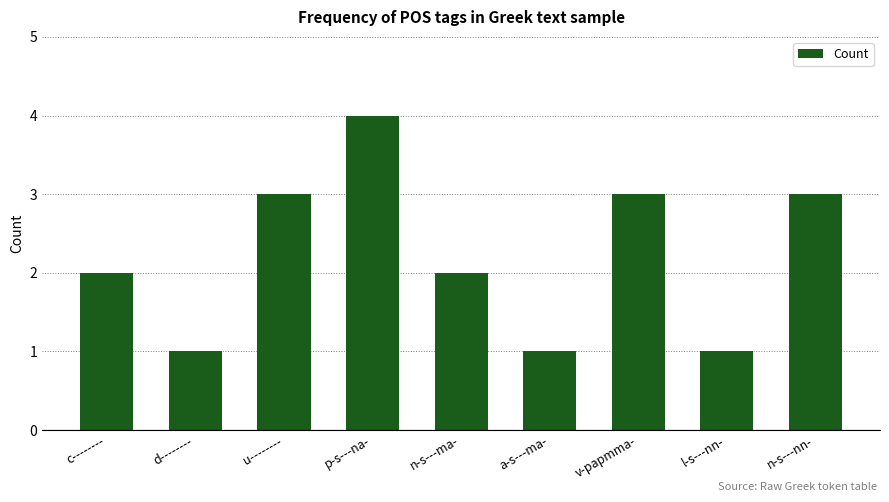

What is the difference between the values at l-s---nn- and u--------?

2